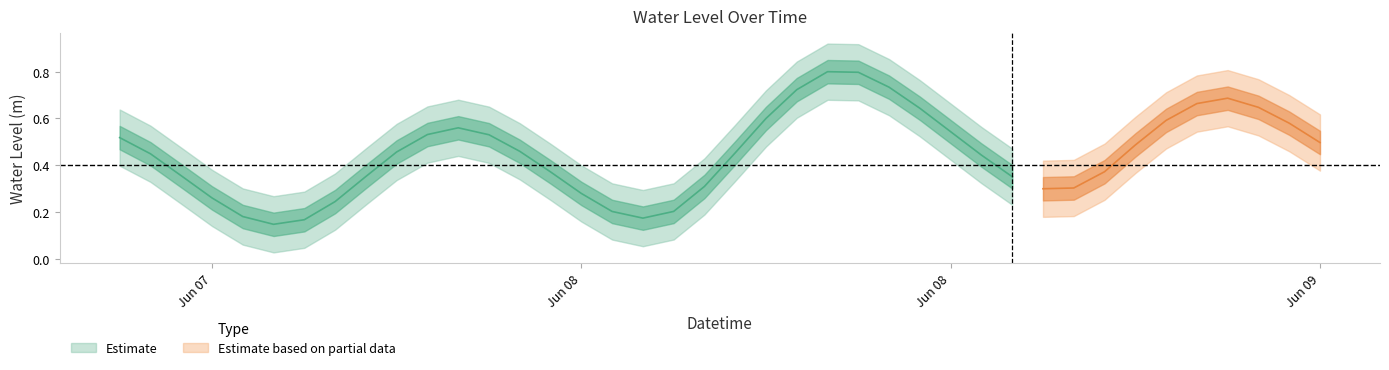

Rank the categories by value from lowest to highest.

2023-06-07 23:00:00, 2023-06-08 00:00:00, 2023-06-08 11:00:00, 2023-06-07 22:00:00, 2023-06-08 10:00:00, 2023-06-08 12:00:00, 2023-06-08 01:00:00, 2023-06-07 21:00:00, 2023-06-08 09:00:00, 2023-06-09 00:00:00, 2023-06-09 01:00:00, 2023-06-08 13:00:00, 2023-06-08 23:00:00, 2023-06-08 02:00:00, 2023-06-07 20:00:00, 2023-06-08 08:00:00, 2023-06-09 02:00:00, 2023-06-08 22:00:00, 2023-06-07 19:00:00, 2023-06-08 14:00:00, 2023-06-08 03:00:00, 2023-06-08 07:00:00, 2023-06-09 03:00:00, 2023-06-09 09:00:00, 2023-06-07 18:00:00, 2023-06-08 06:00:00, 2023-06-08 04:00:00, 2023-06-08 21:00:00, 2023-06-08 05:00:00, 2023-06-09 08:00:00, 2023-06-09 04:00:00, 2023-06-08 15:00:00, 2023-06-08 20:00:00, 2023-06-09 07:00:00, 2023-06-09 05:00:00, 2023-06-09 06:00:00, 2023-06-08 16:00:00, 2023-06-08 19:00:00, 2023-06-08 18:00:00, 2023-06-08 17:00:00